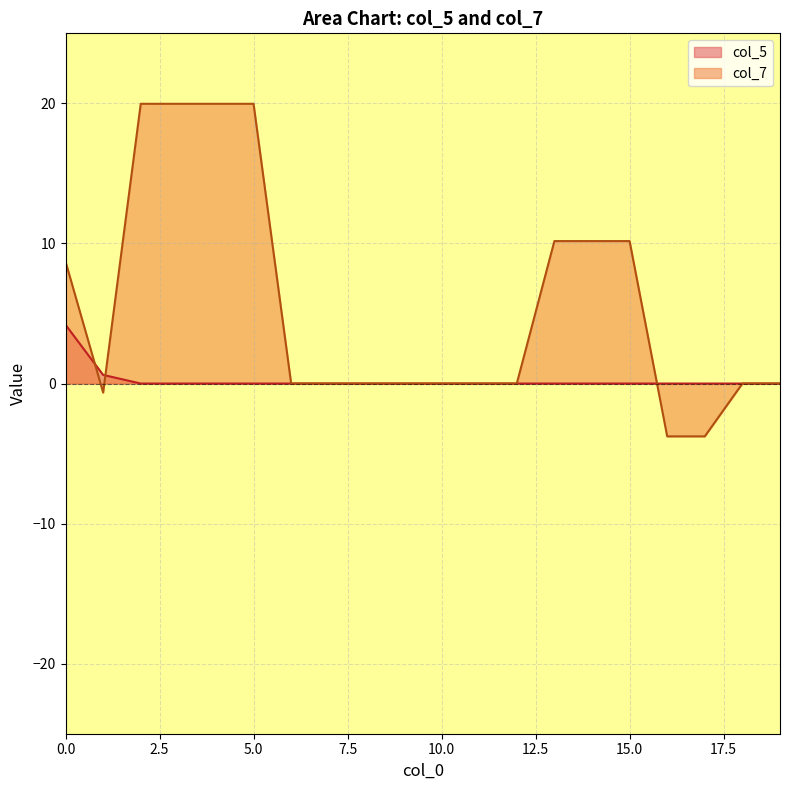

What are all the series names shown in the legend?

col_5, col_7